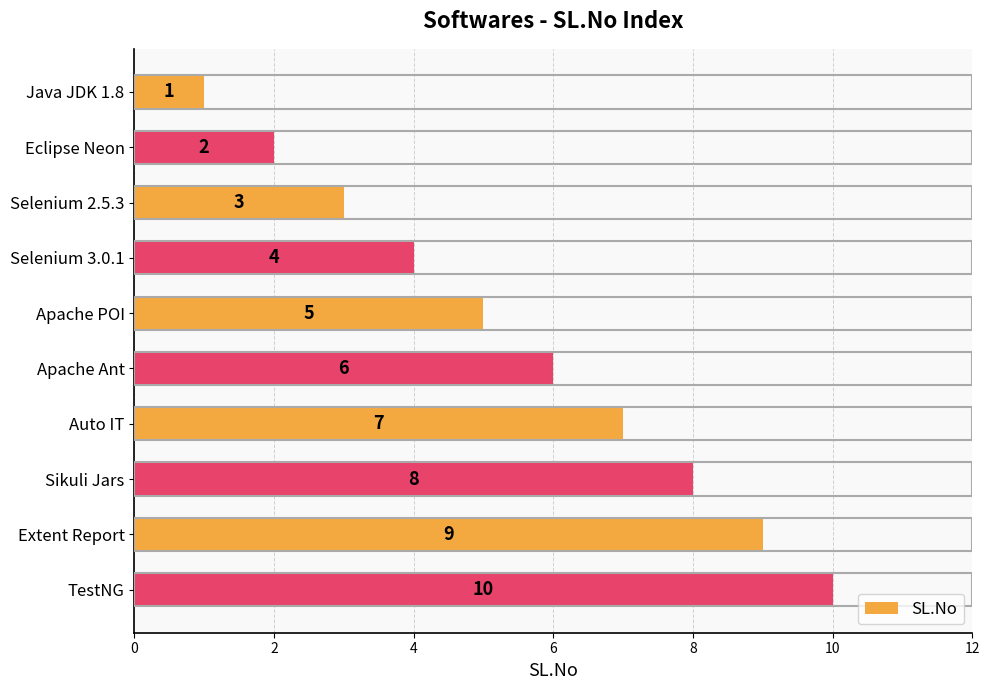

List the labels in order of value, smallest first.

Java JDK 1.8, Eclipse Neon, Selenium 2.5.3, Selenium 3.0.1, Apache POI, Apache Ant, Auto IT, Sikuli Jars, Extent Report, TestNG